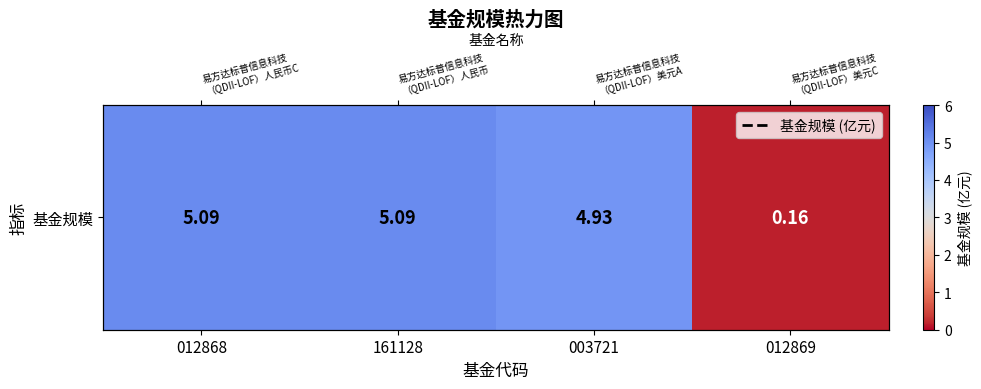

Between 003721 and 012868, which is larger?

012868